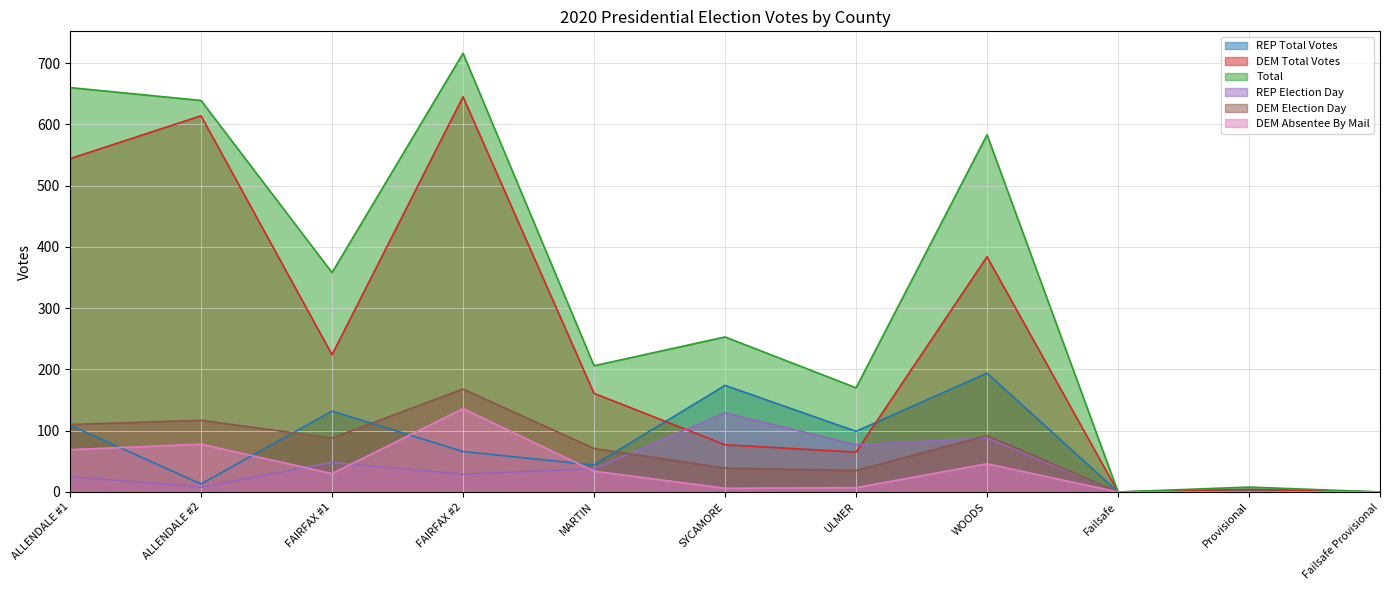

What is the difference between the DEM Absentee By Mail values at ALLENDALE #1 and ALLENDALE #2?

9